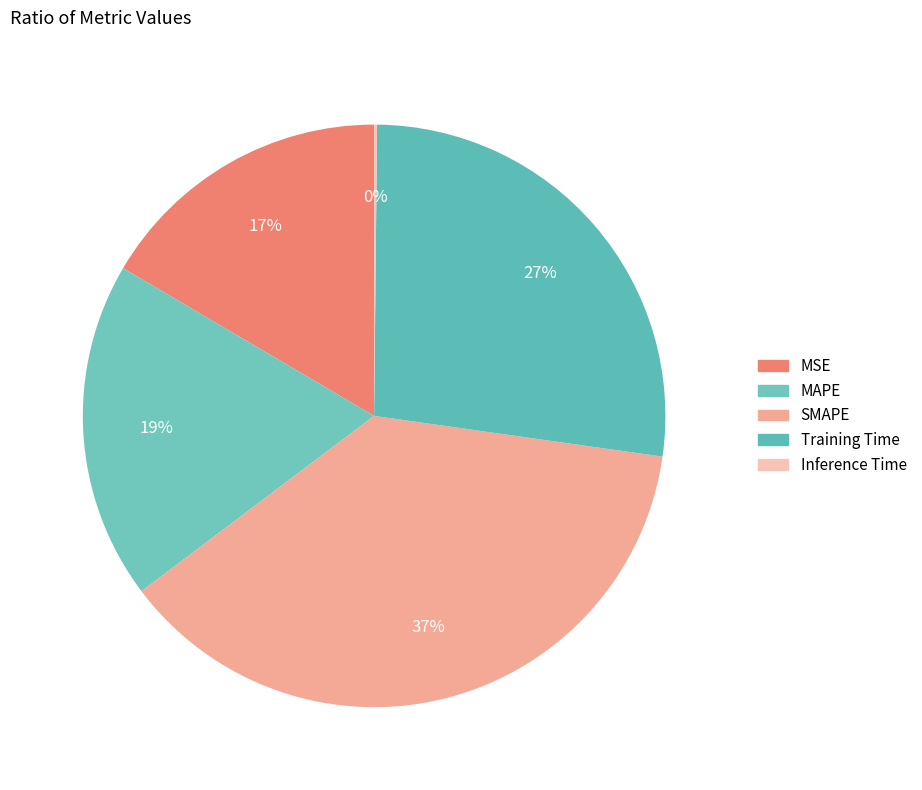

To the nearest percent, what portion does SMAPE represent?

37%